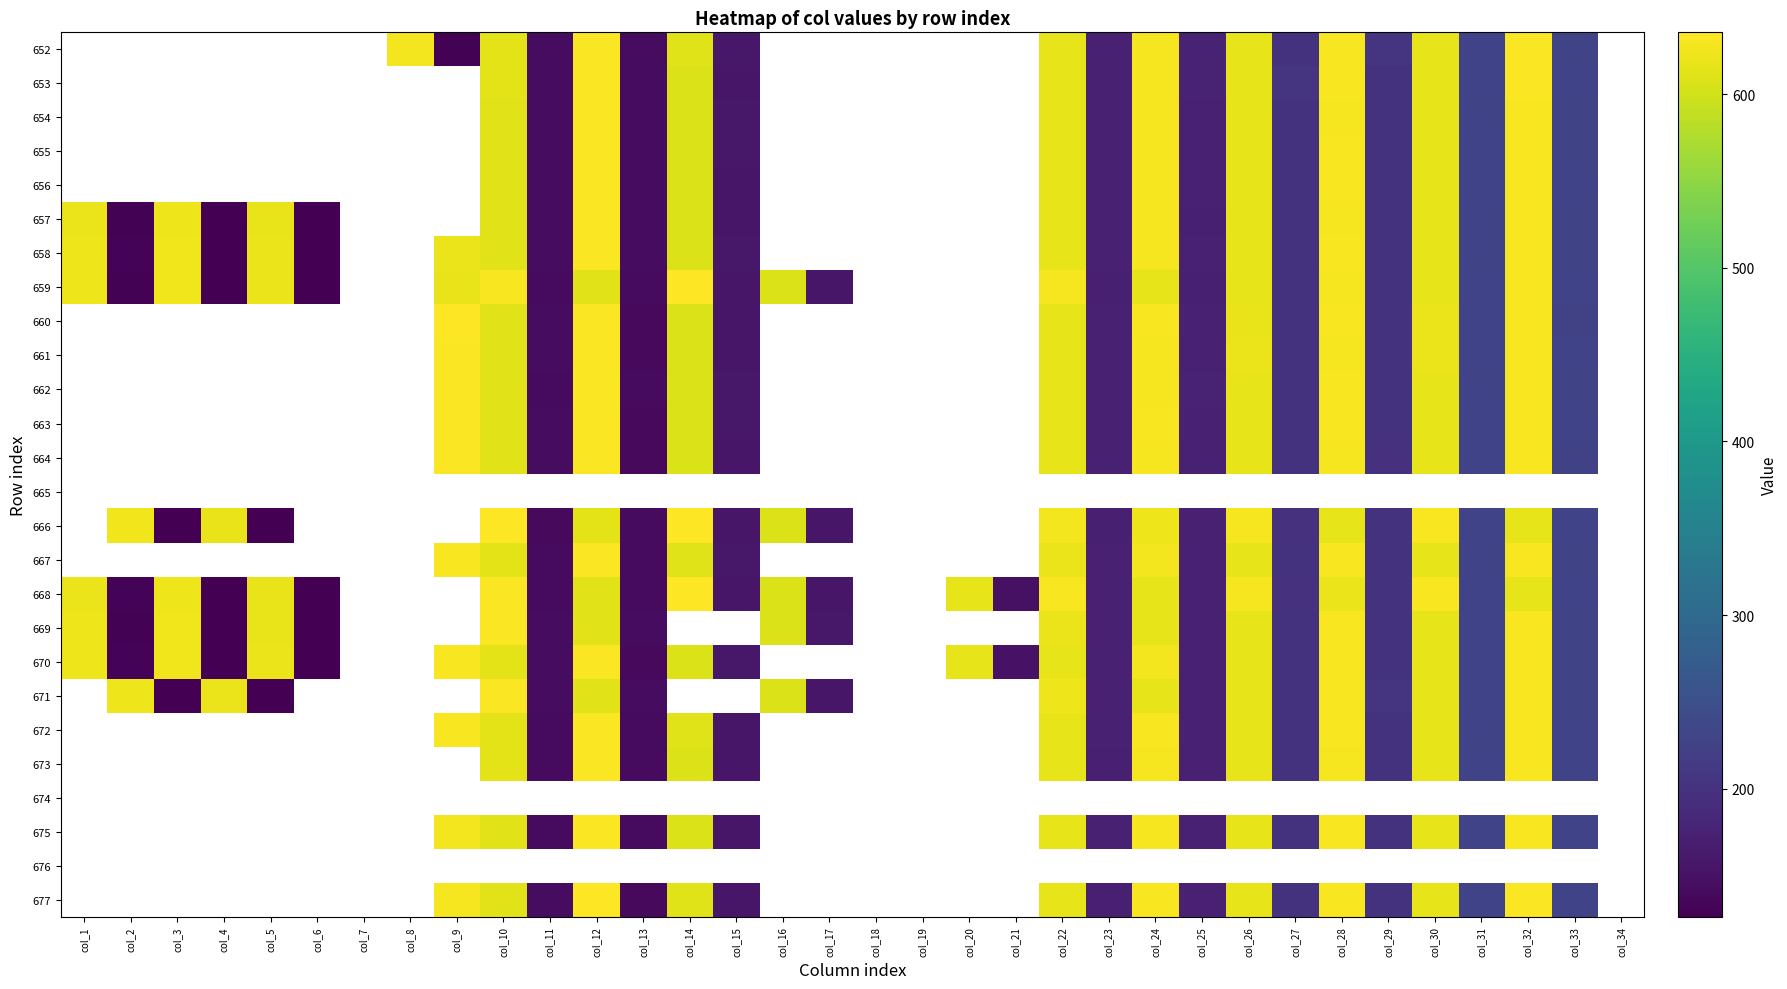

At which label does 659 reach its peak?

col_14